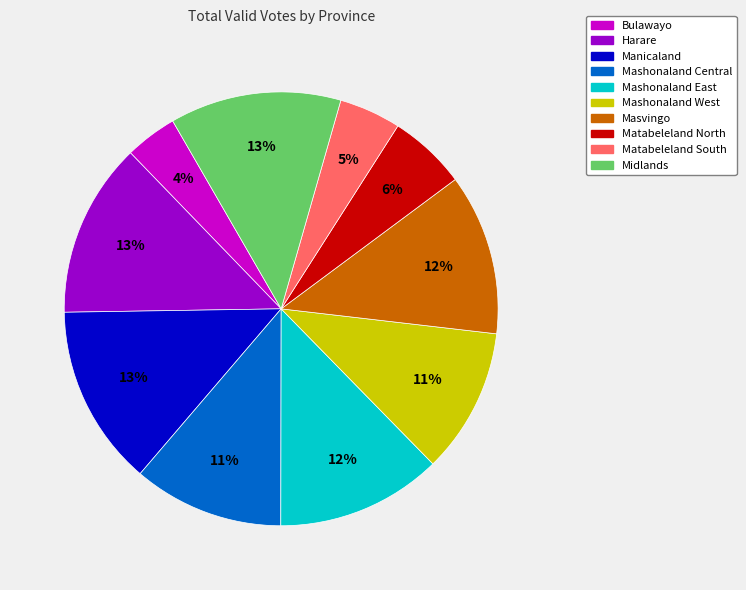

Between Mashonaland Central and Manicaland, which is larger?

Manicaland